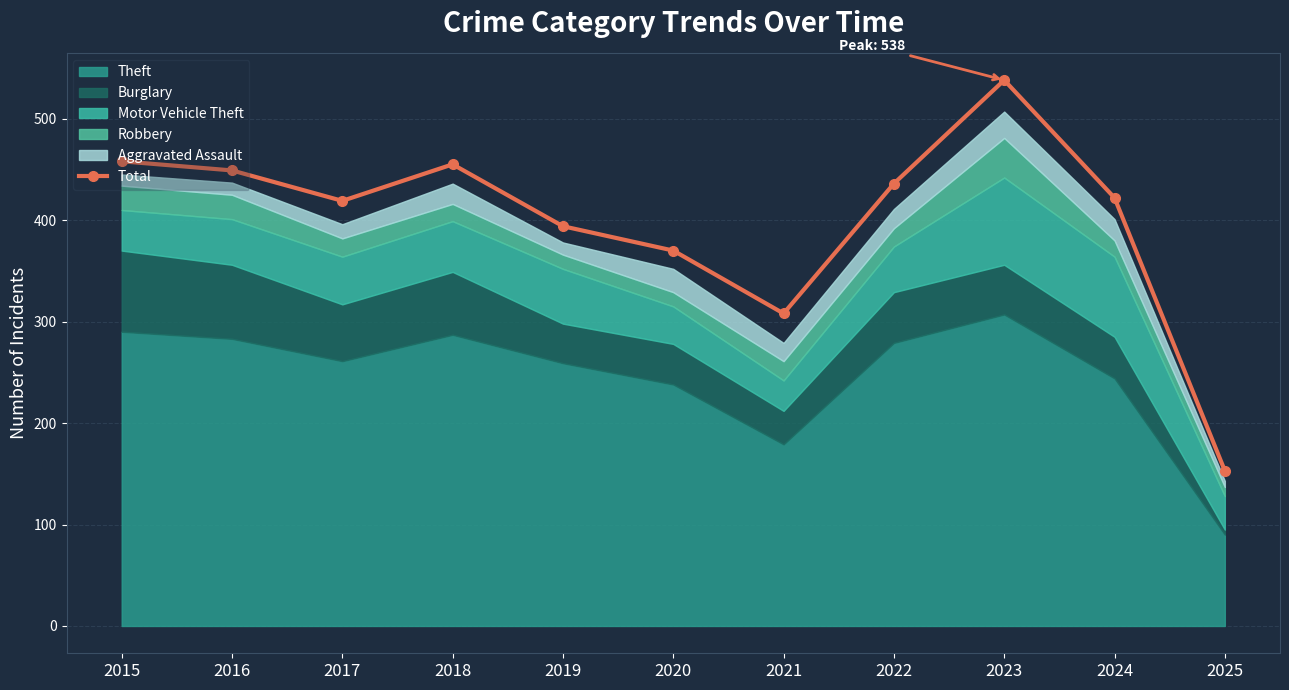

What is the value of the 8th point from the left?

436